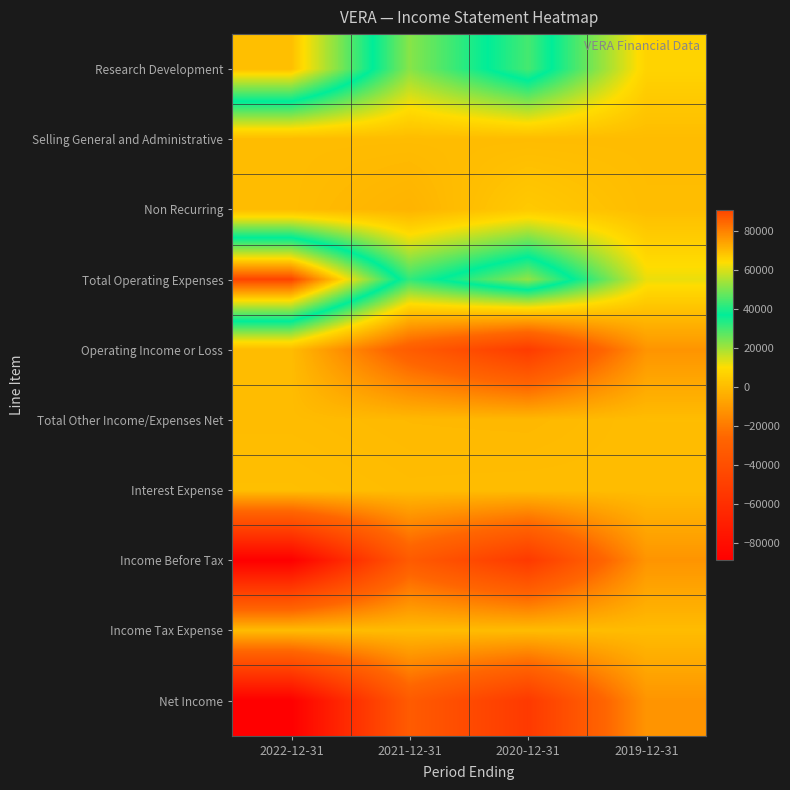

What is the greatest value displayed?

90900